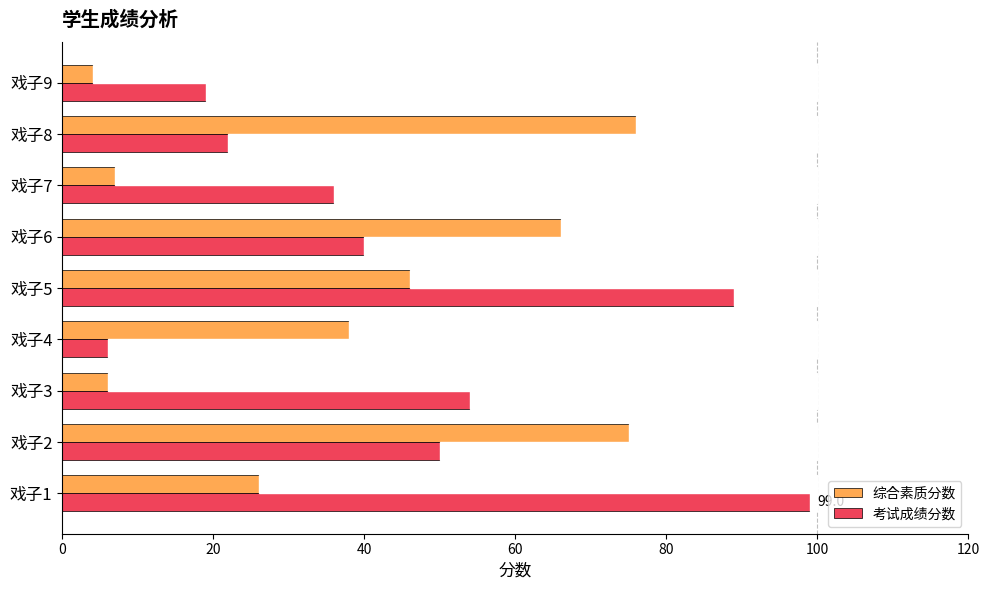

At how many categories does at least one series exceed 7?

9